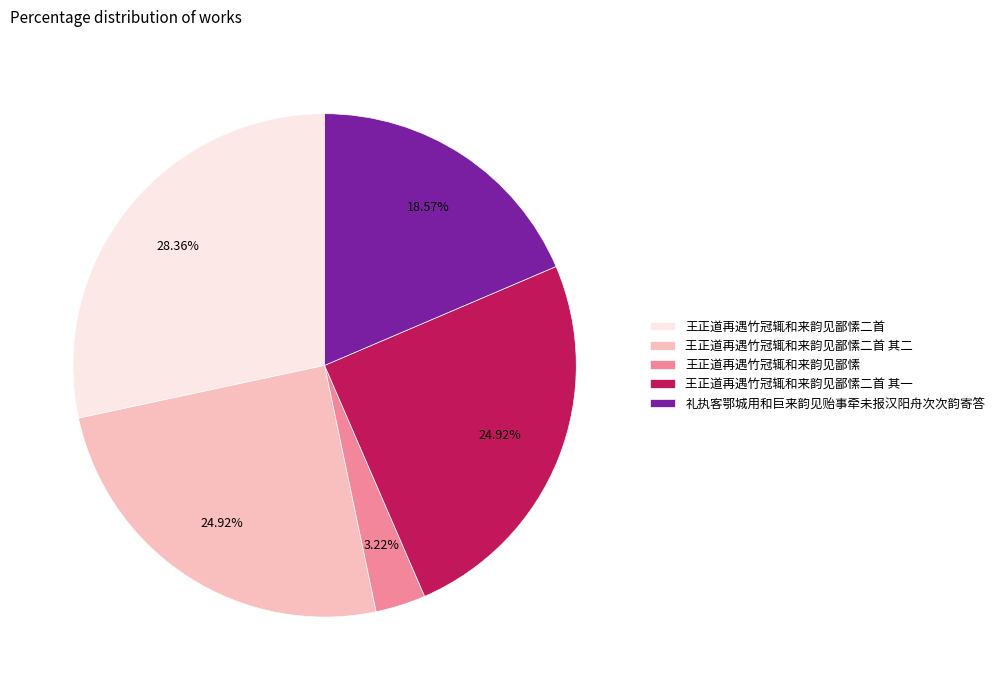

To the nearest percent, what is the difference between the largest and smallest slice percentages?

25%